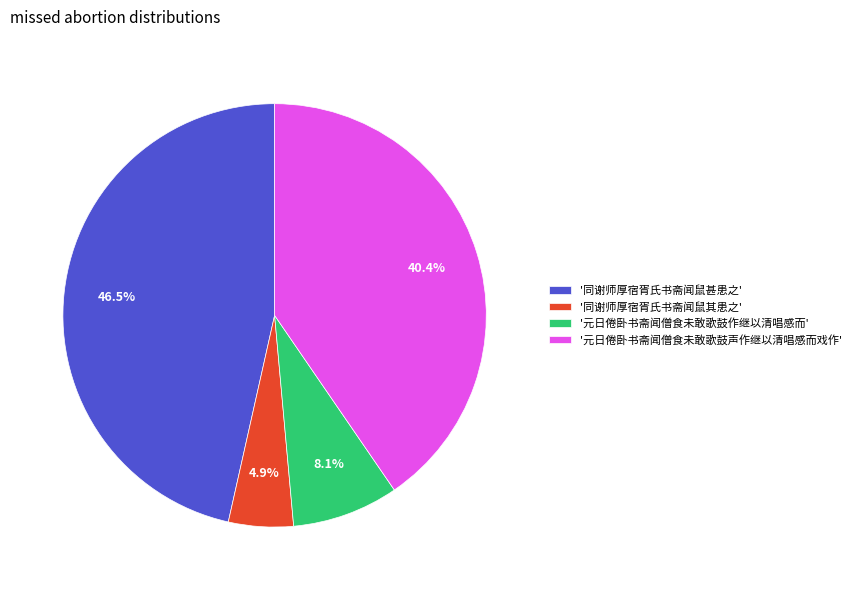

Which has a higher value, '同谢师厚宿胥氏书斋闻鼠其患之' or '同谢师厚宿胥氏书斋闻鼠甚患之'?

'同谢师厚宿胥氏书斋闻鼠甚患之'